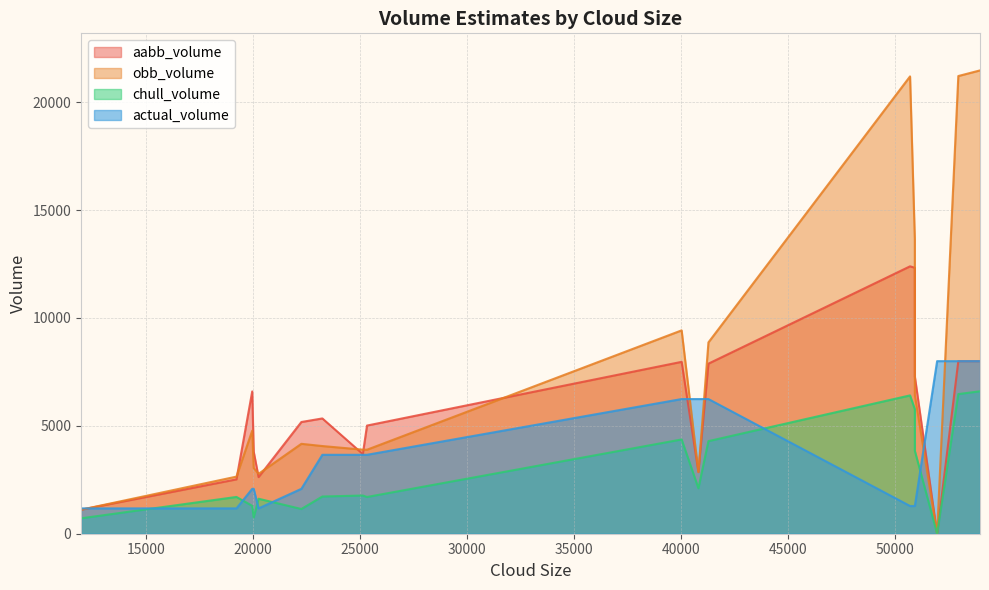

Which series has the largest range (max minus min)?

obb_volume